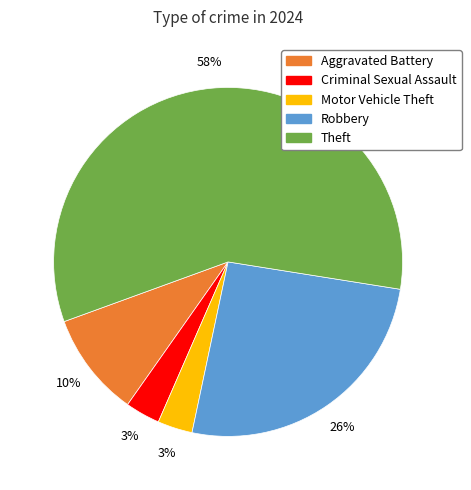

What percentage is the Aggravated Battery slice, to the nearest percent?

10%